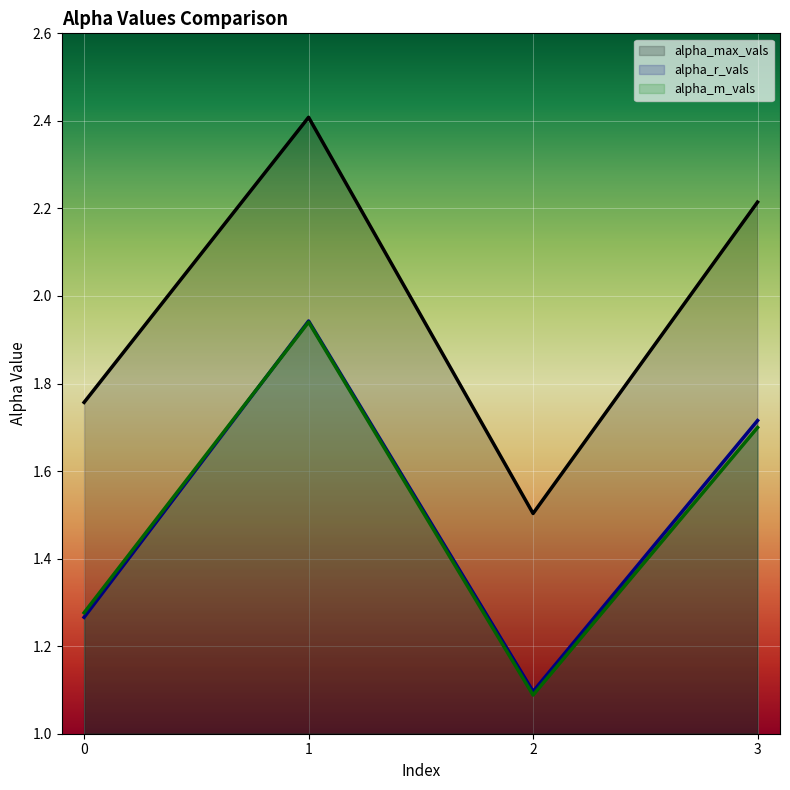

Rank the series by their maximum value, from lowest to highest.

alpha_m_vals, alpha_r_vals, alpha_max_vals